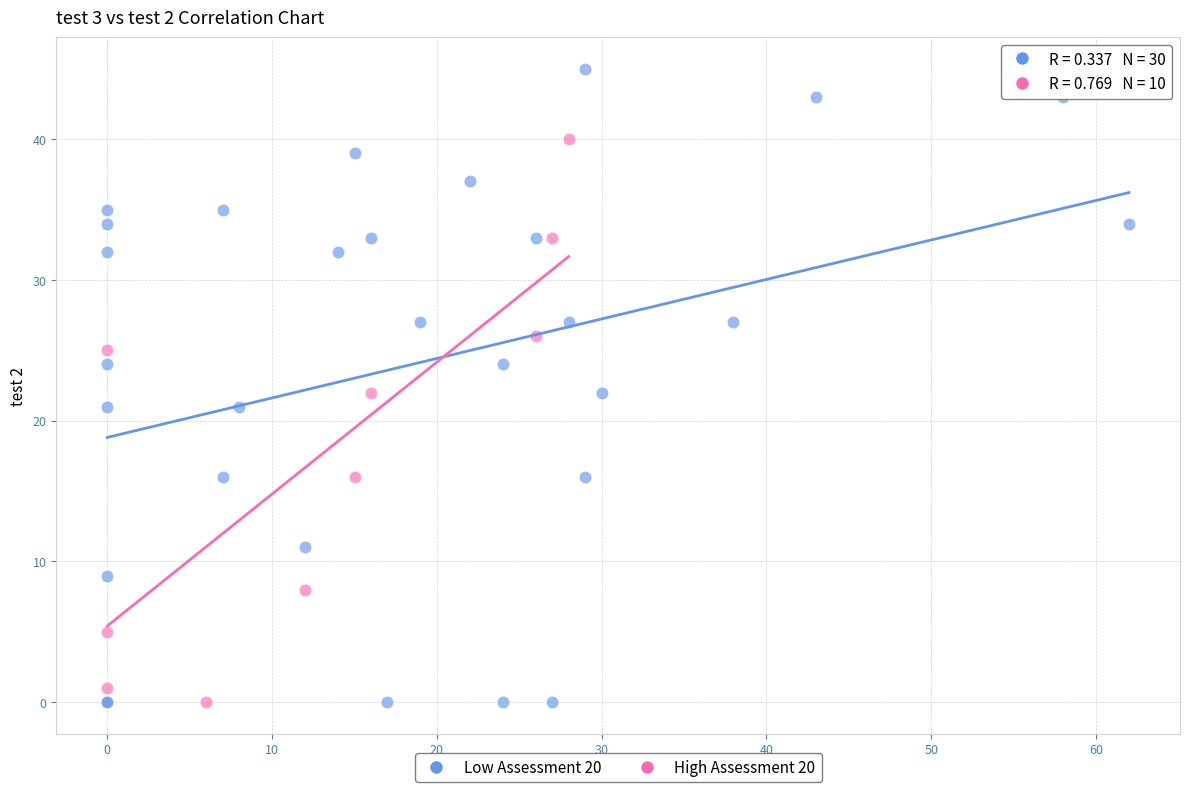

Which series reaches the maximum Y coordinate?

Low Assessment 20